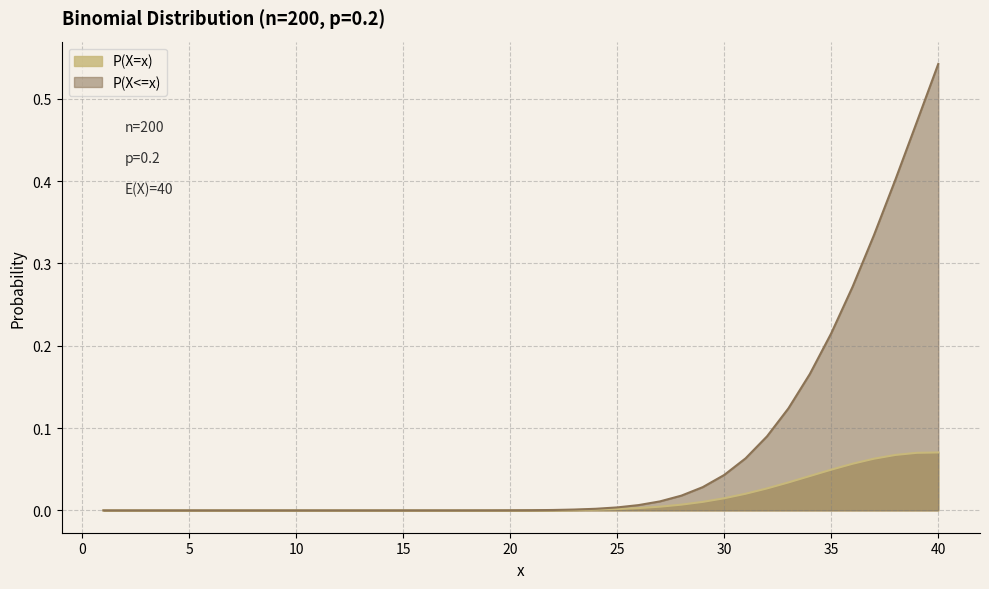

What is the difference between the maximum and second lowest values in the P(X=x) series?

0.1